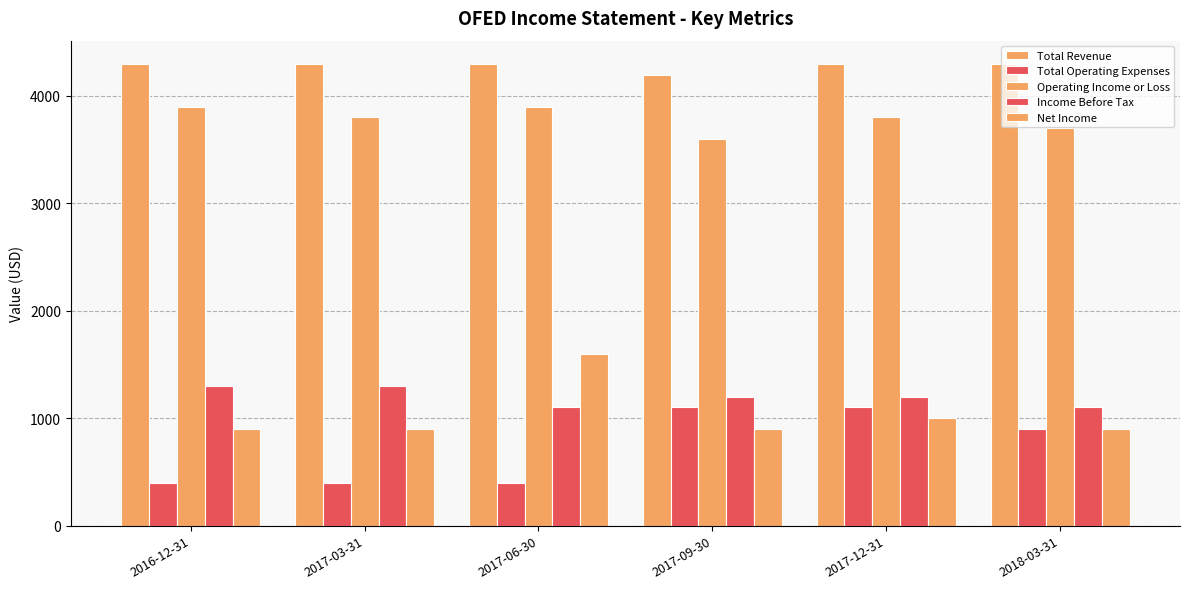

How many bars are there in total?

30